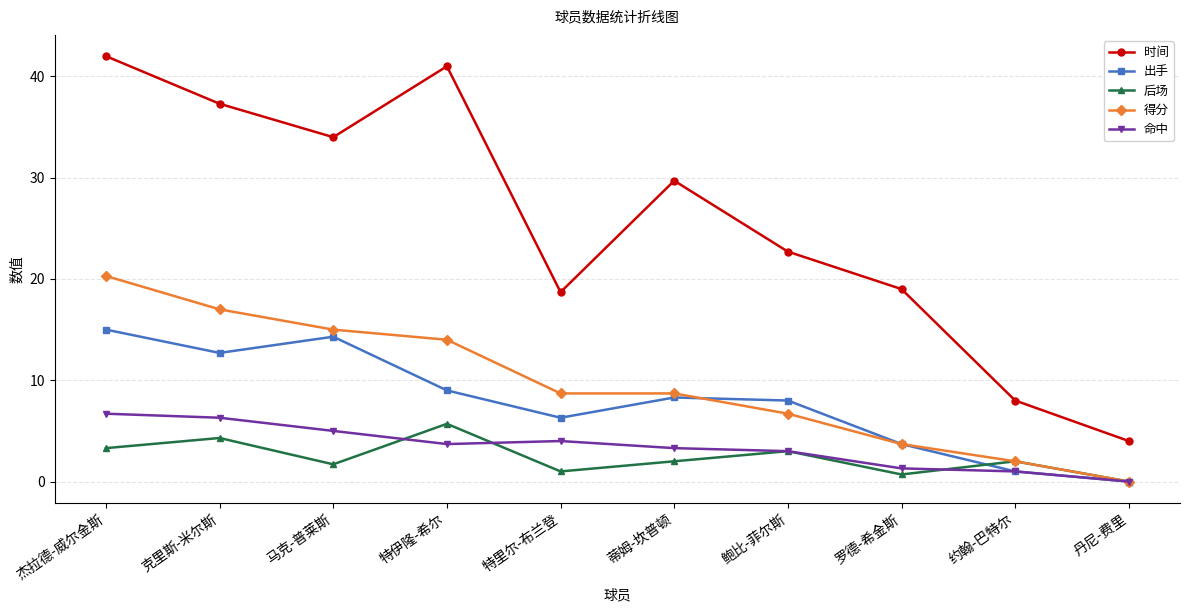

What is the sum of the 得分 values at 蒂姆-坎普顿 and 克里斯-米尔斯?

25.7